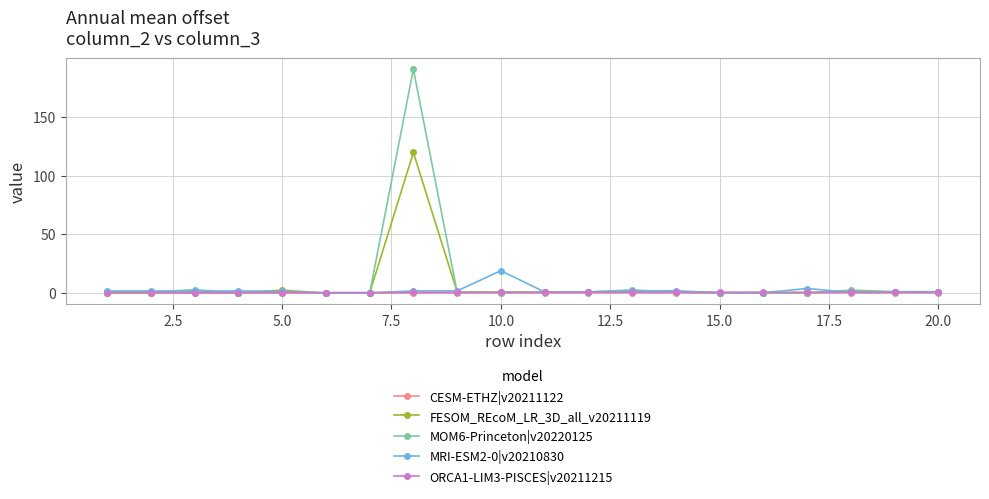

What is the maximum value shown in the chart?

190.5